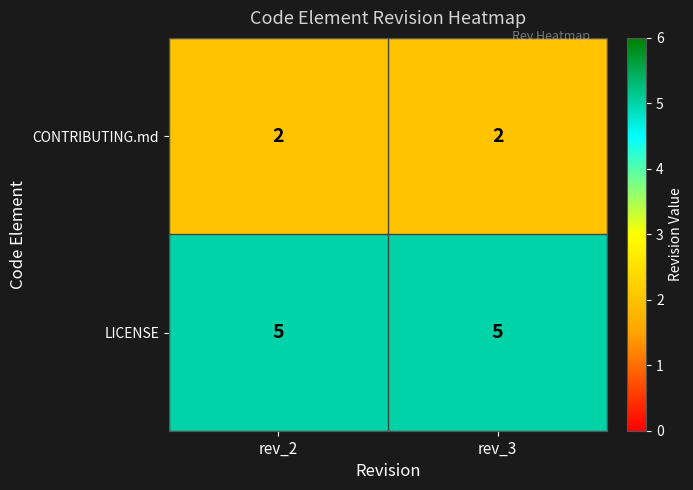

The LICENSE series shows 5 at rev_3. True or false?

True